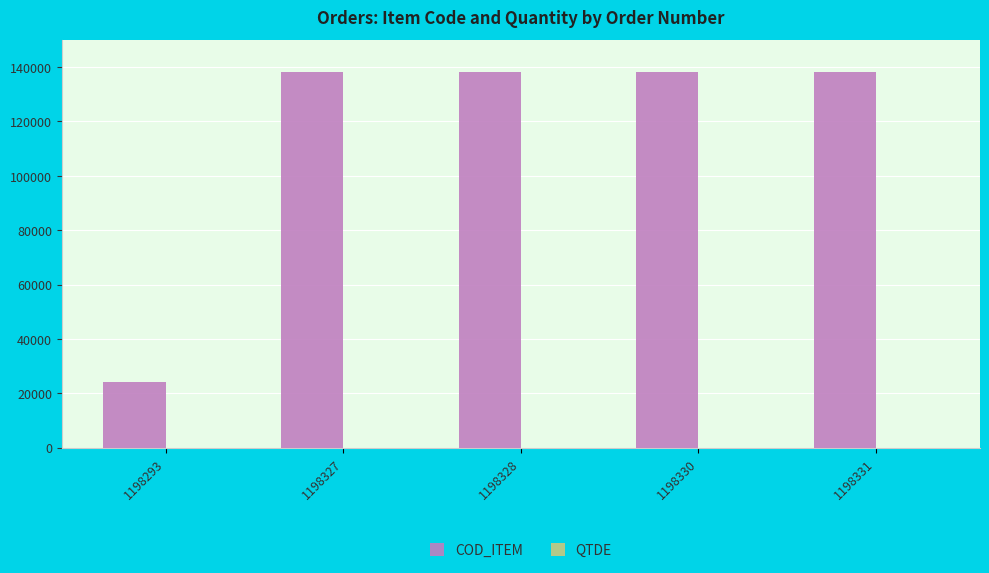

Which series has the largest total across all categories?

COD_ITEM